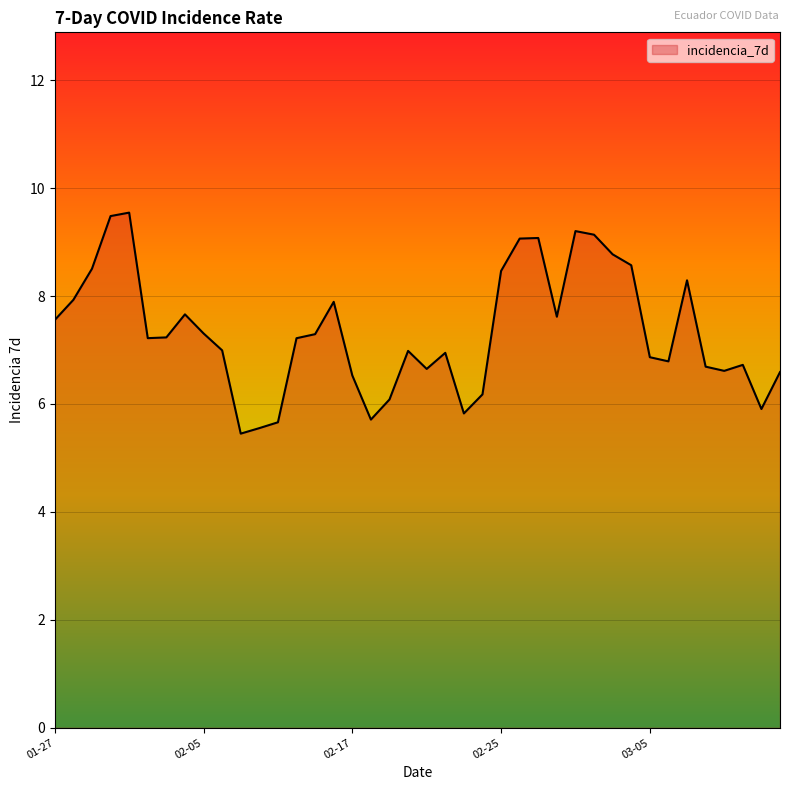

Does the chart display data point markers on the line(s)?

No